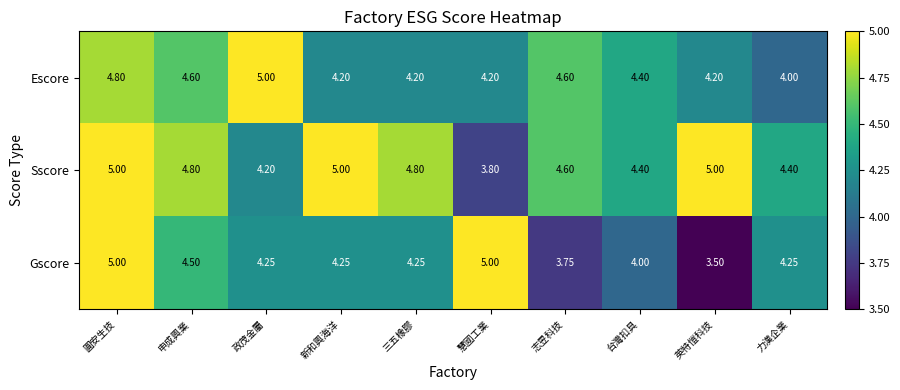

At which category is the sum across all series the highest?

圓安生技